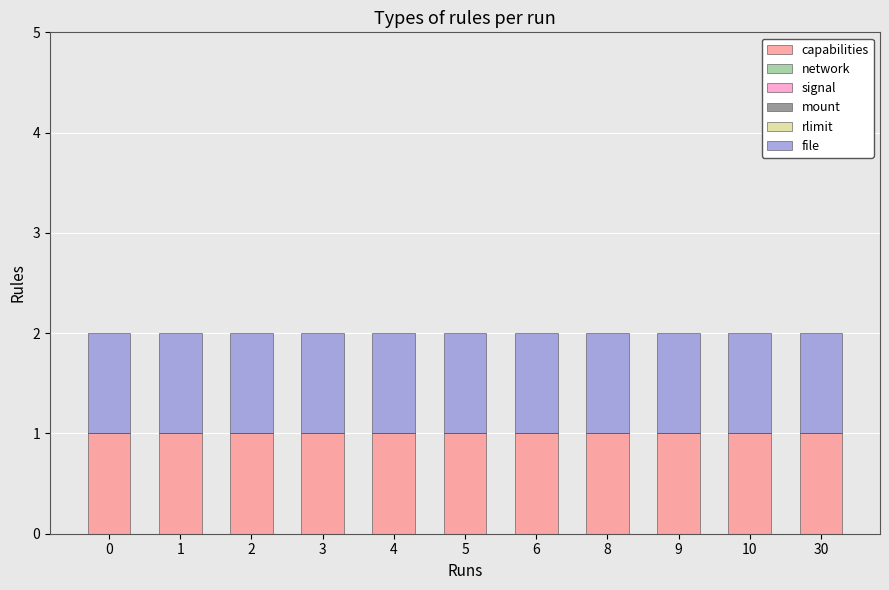

How many groups of bars are there?

11